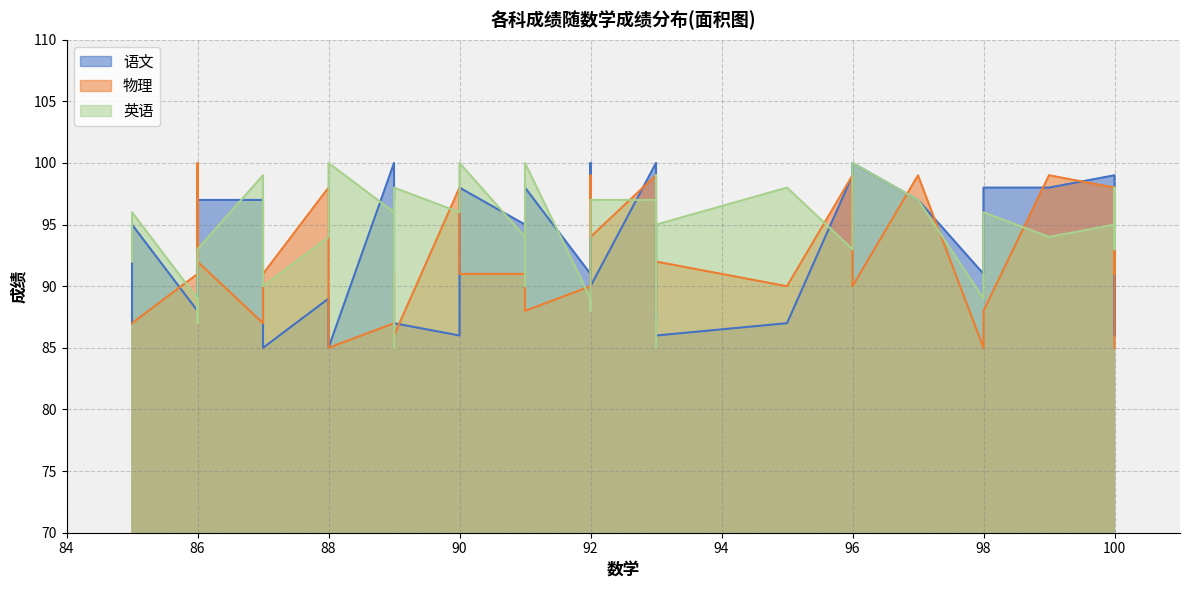

What is the difference between the maximum and second lowest values in the 物理 series?

15